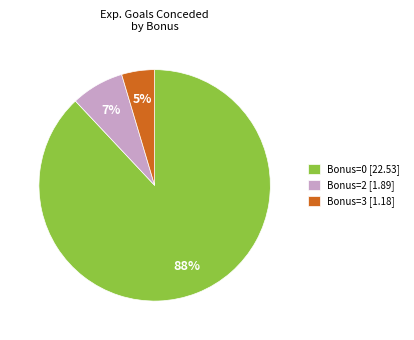

To the nearest percent, what percentage of the pie is Bonus=0 [22.53]?

88%